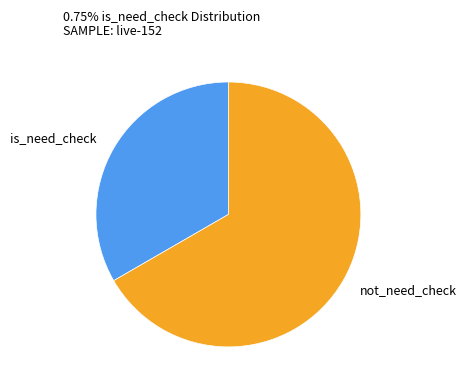

Is there any slice that represents more than half of the pie?

Yes